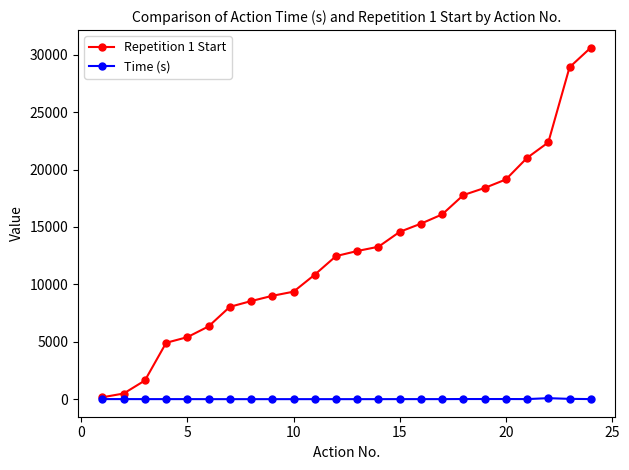

What is the greatest value displayed?

30616.0